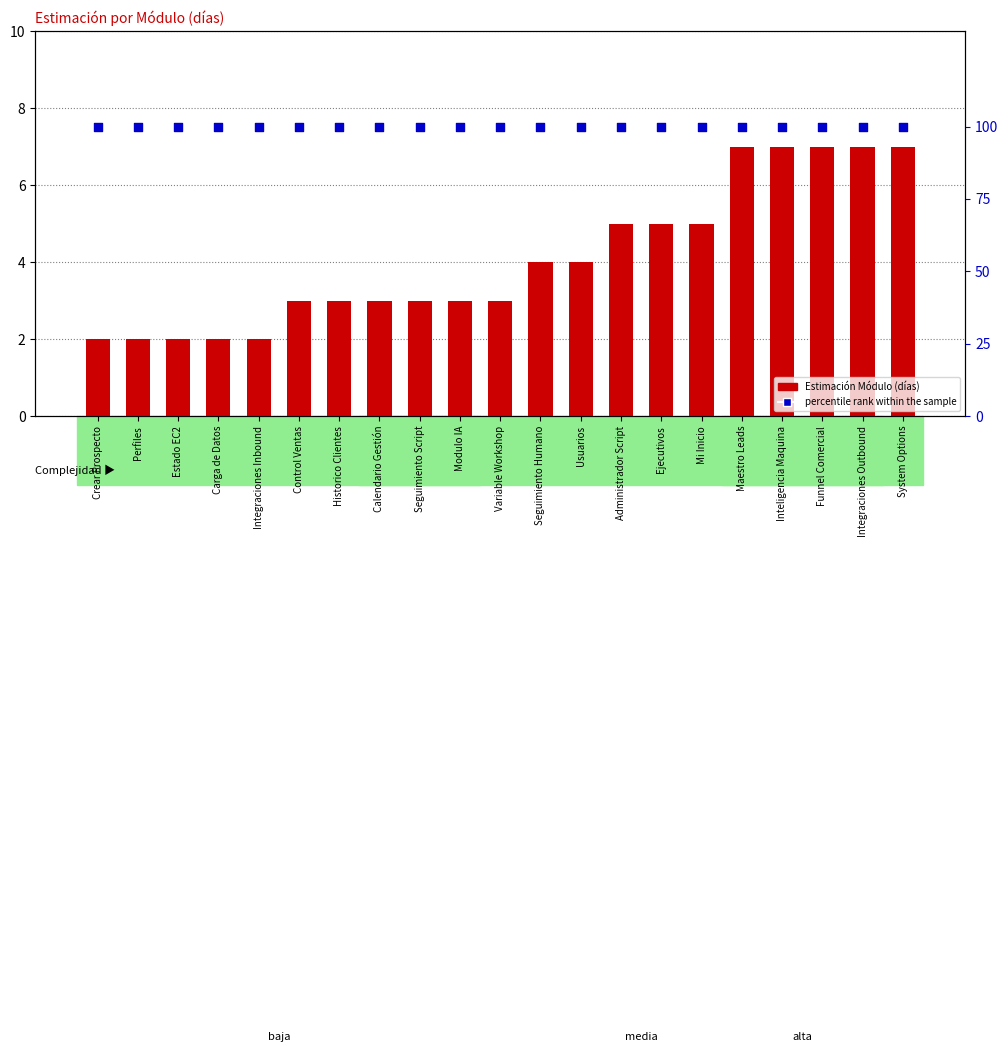

Which series has the largest total across all categories?

percentile rank within the sample